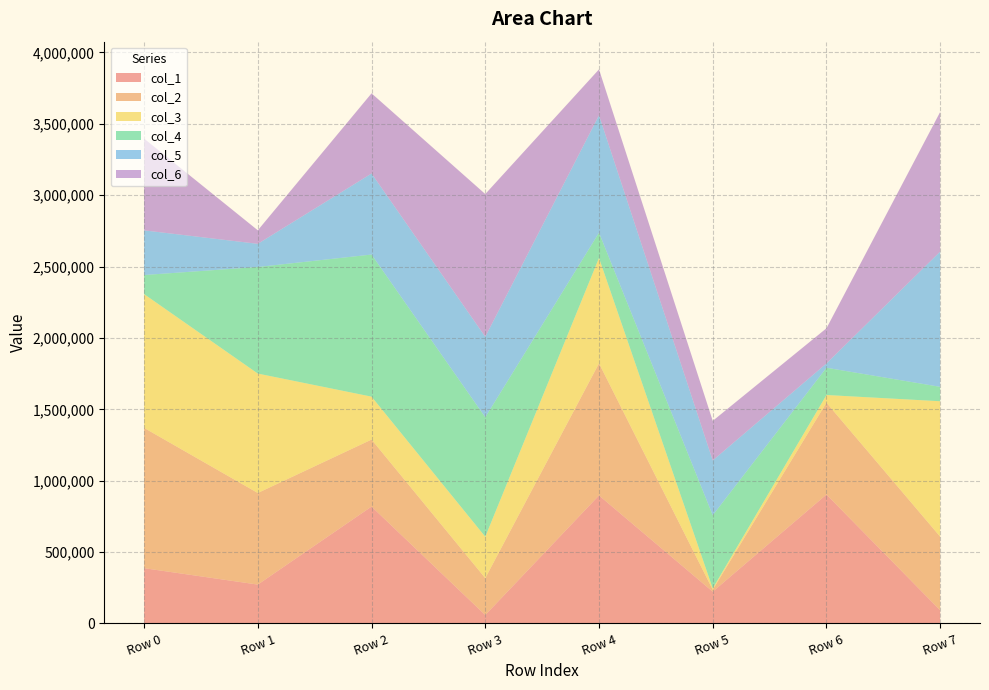

Reading left to right, extract all data points from this chart.

col_1: Row 0=387499	Row 1=272522	Row 2=819055	Row 3=59340	Row 4=896913	Row 5=222859	Row 6=903387	Row 7=92432
col_2: Row 0=982508	Row 1=641613	Row 2=469192	Row 3=258424	Row 4=925541	Row 5=14096	Row 6=643150	Row 7=515720
col_3: Row 0=937171	Row 1=836539	Row 2=300736	Row 3=289902	Row 4=738140	Row 5=9123	Row 6=53911	Row 7=948668
col_4: Row 0=133681	Row 1=746455	Row 2=995348	Row 3=836907	Row 4=176808	Row 5=512048	Row 6=190880	Row 7=100860
col_5: Row 0=312862	Row 1=162274	Row 2=567639	Row 3=563616	Row 4=822398	Row 5=383846	Row 6=30162	Row 7=947428
col_6: Row 0=642862	Row 1=94810	Row 2=561593	Row 3=999961	Row 4=321616	Row 5=277437	Row 6=246383	Row 7=978189